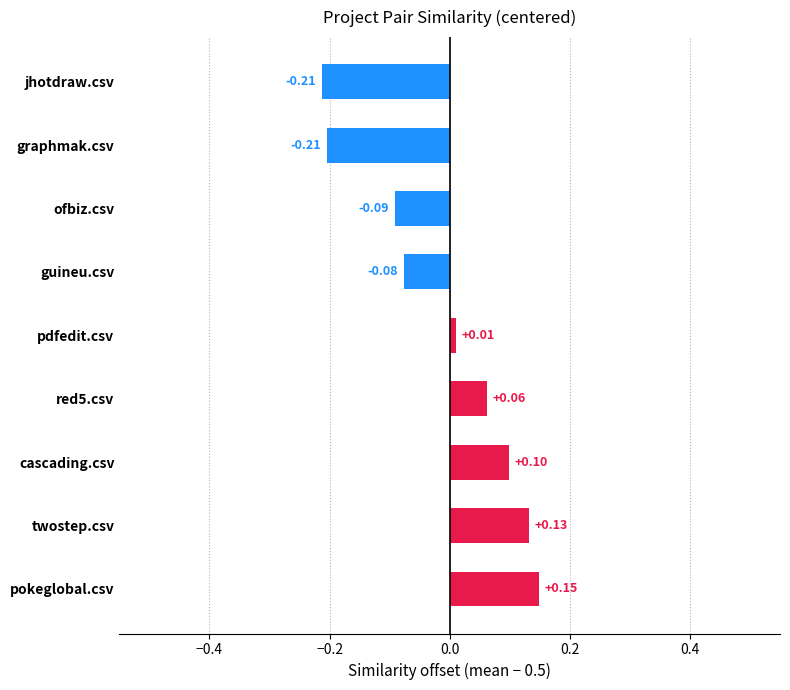

What is the change in value from red5.csv to graphmak.csv?

-0.3